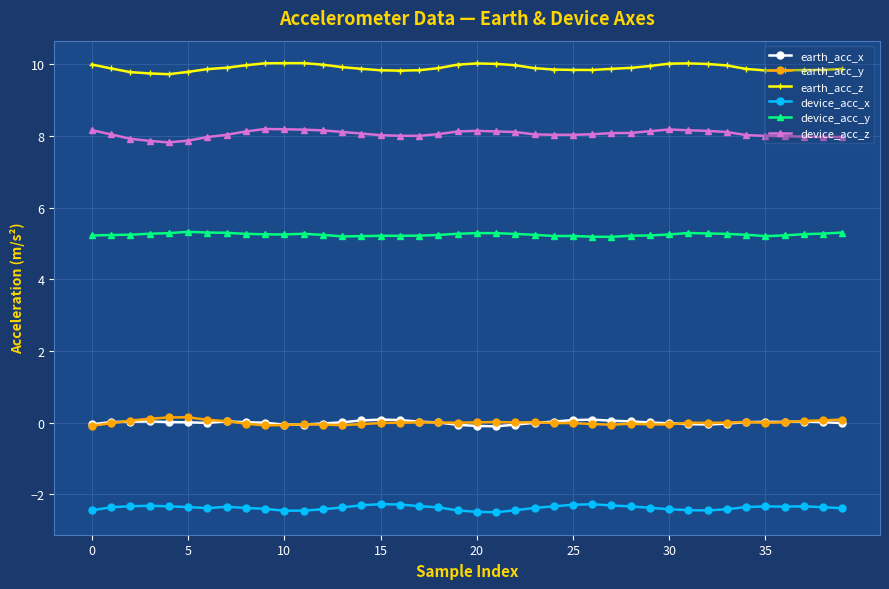

Count the number of data series in this chart.

6